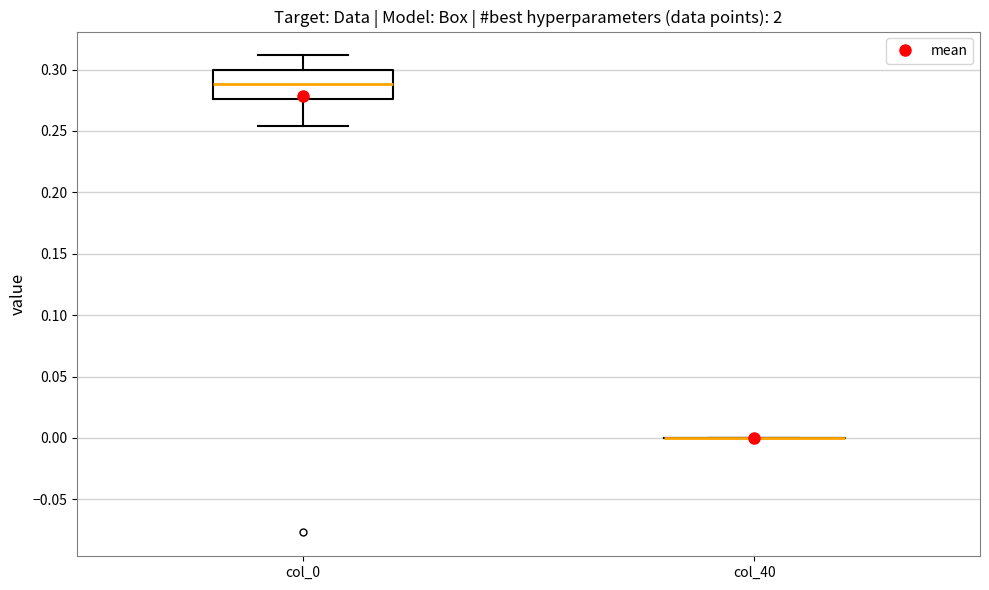

Reading left to right, transcribe this box plot: for each box, give where its median line is, the range the box spans, and where its two whiskers end, as read against the y-axis. The values are not printed on the chart, so give them approximately, as read against the axis.

col_0: median 0.290, box 0.275 to 0.300, whiskers 0.255 to 0.310
col_40: box collapsed to a line at 0.000, whiskers 0.000 to 0.000